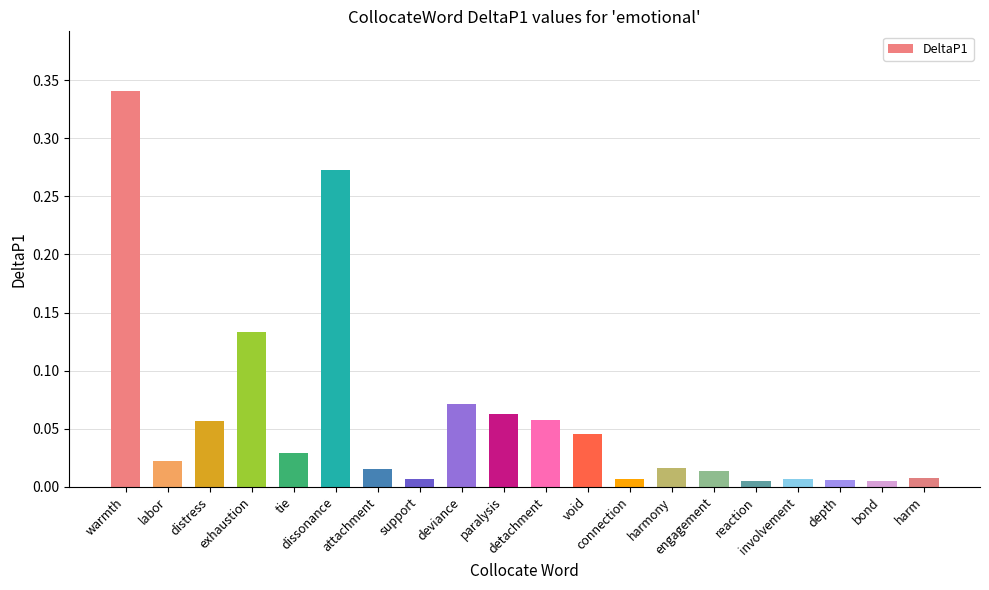

The value at exhaustion is 0.2. True or false?

False